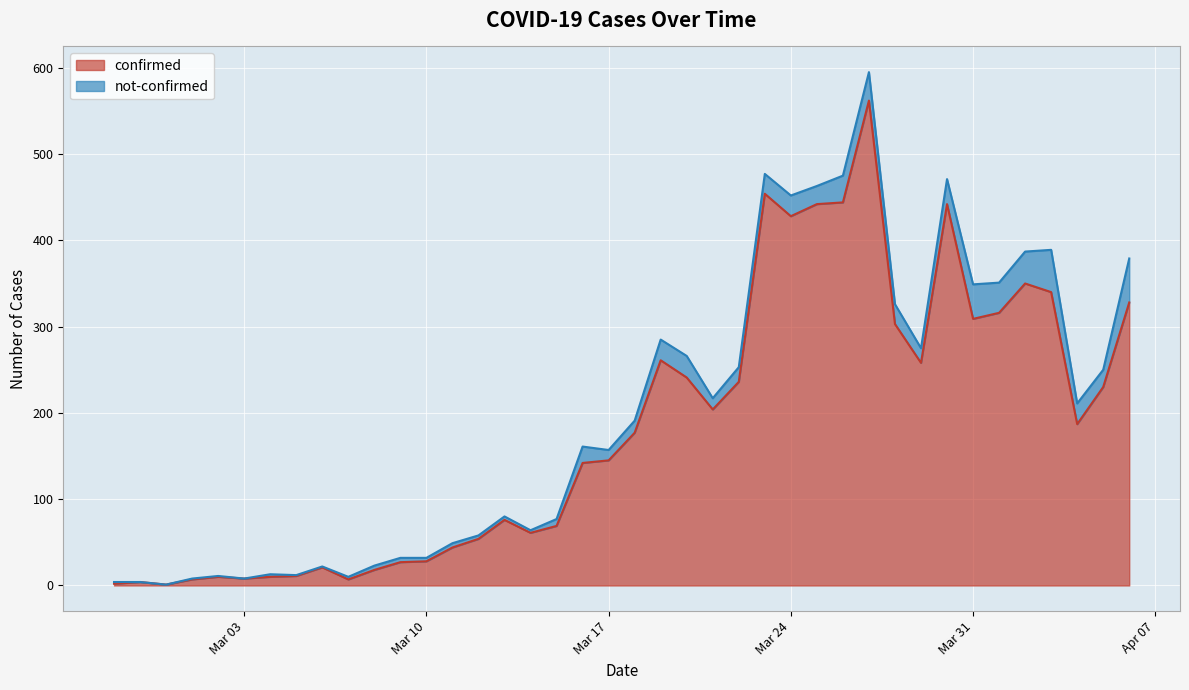

What are all the series names shown in the legend?

confirmed, not-confirmed